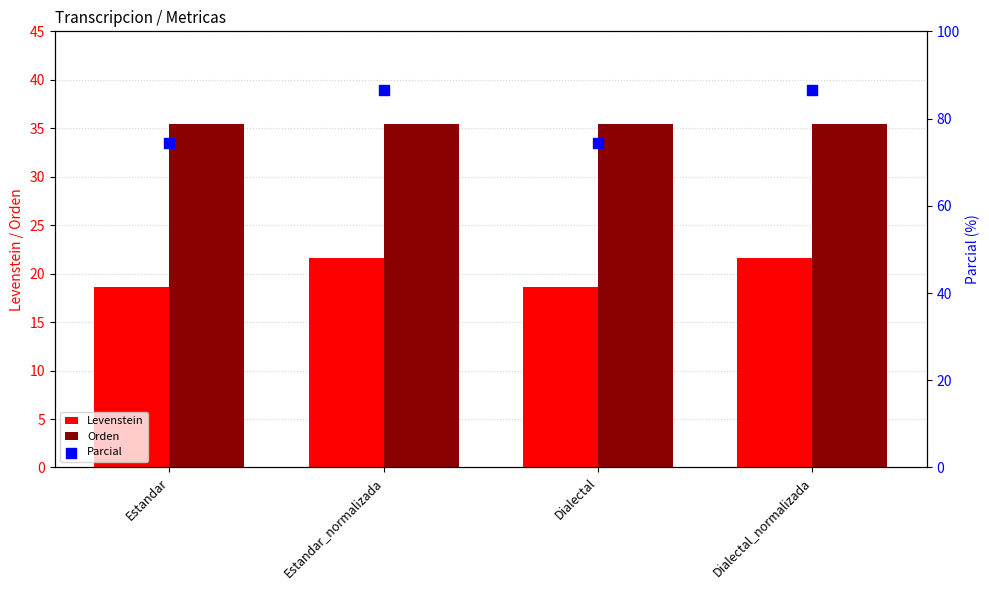

What is the total value across all series at Estandar?

128.4